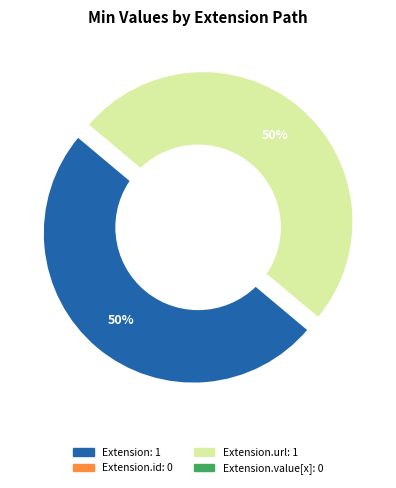

Count the number of slices in the pie.

4